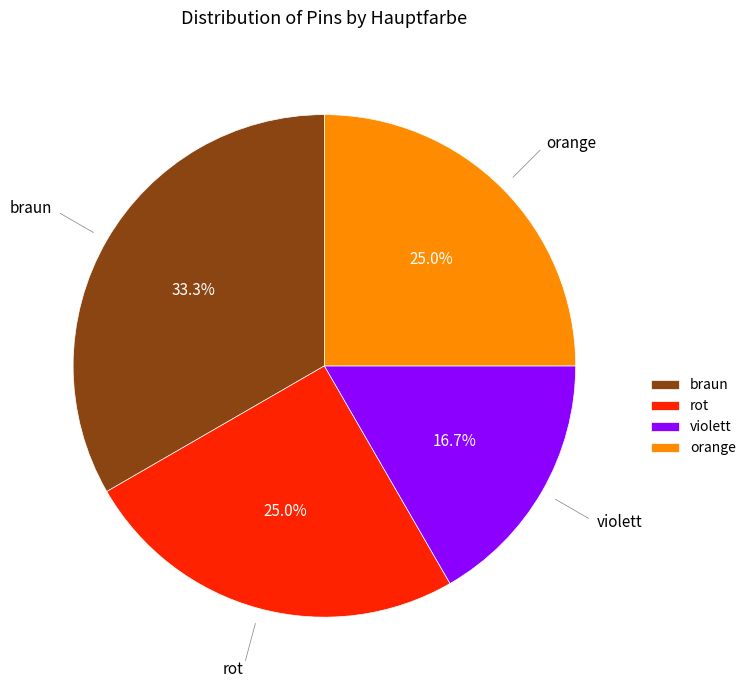

To the nearest percent, what is the difference between the orange and braun slice percentages?

8%